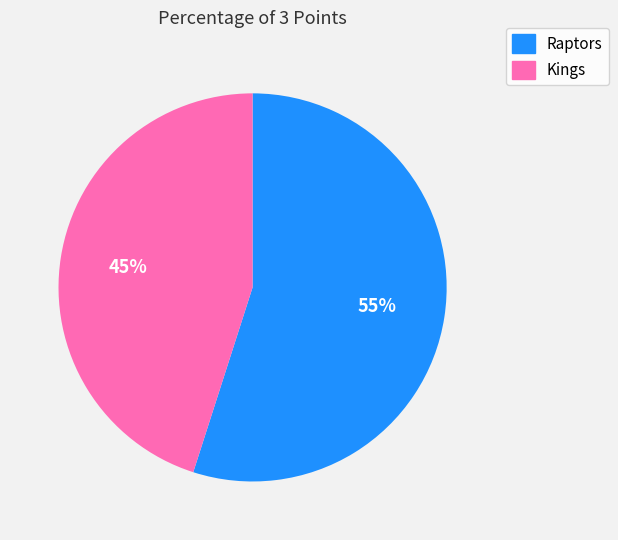

Which slice is the smallest?

Kings